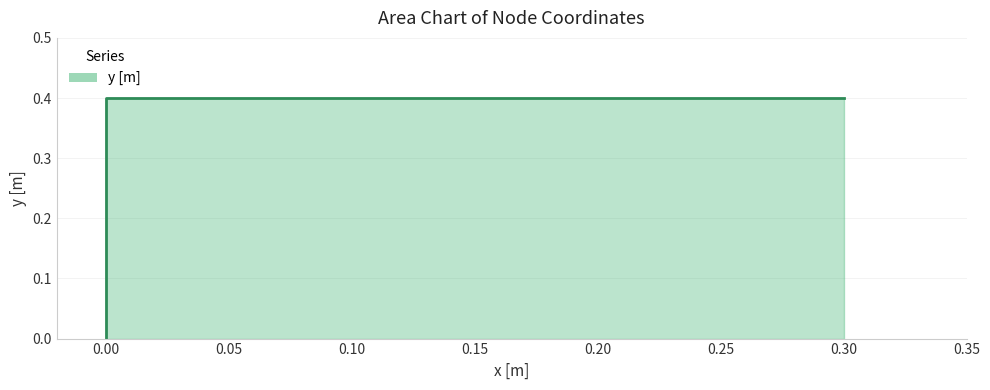

Does the chart have visible grid lines?

Yes